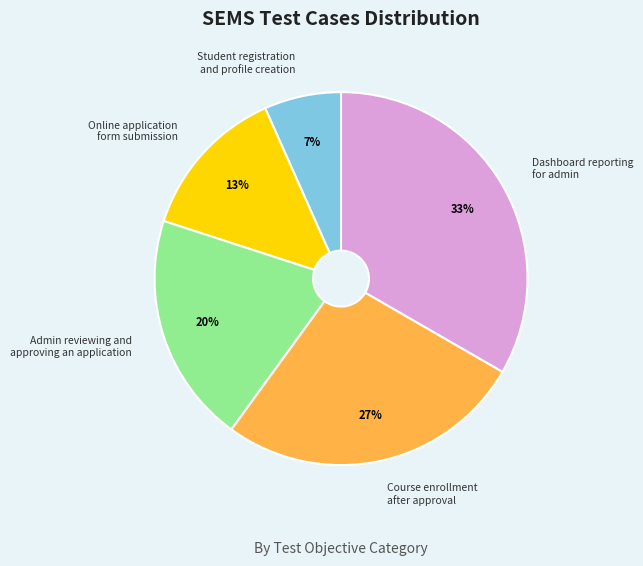

Between Dashboard reporting for admin and Course enrollment after approval, which is larger?

Dashboard reporting for admin